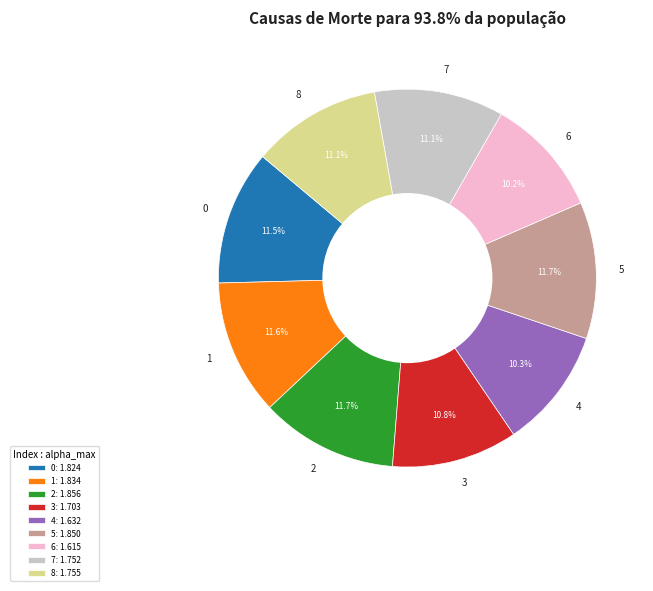

Approximately how many times larger is the value at 6 compared to 8?

0.9